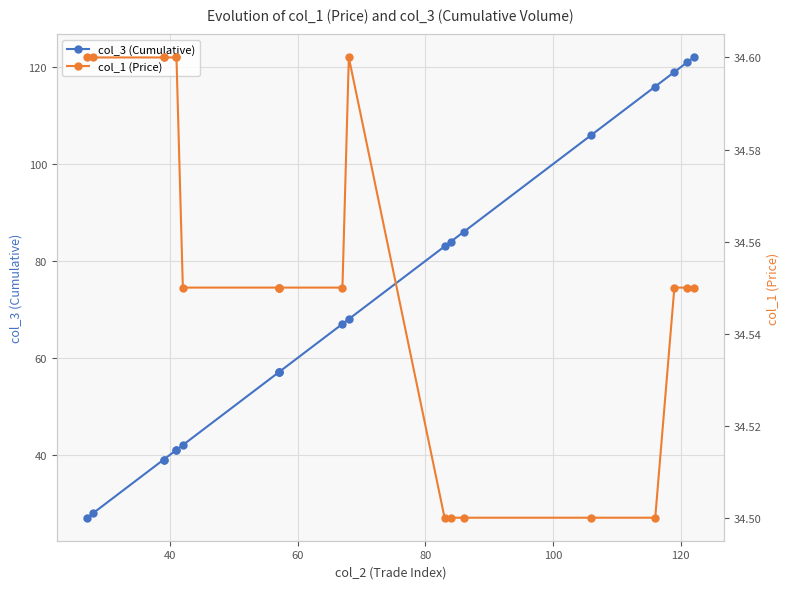

What is the minimum value shown in the chart?

27.0